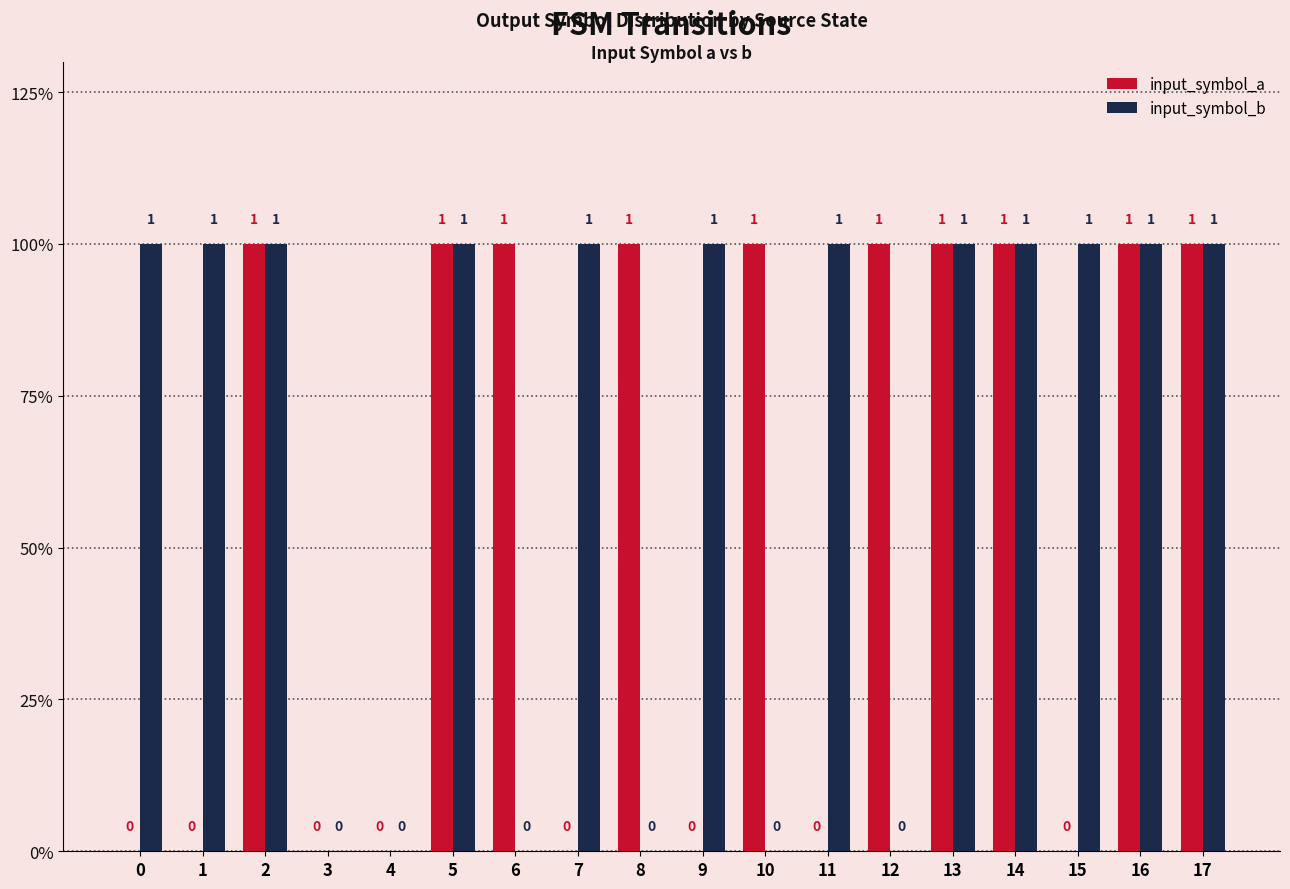

What is the spread (max minus min) of values at 12?

1